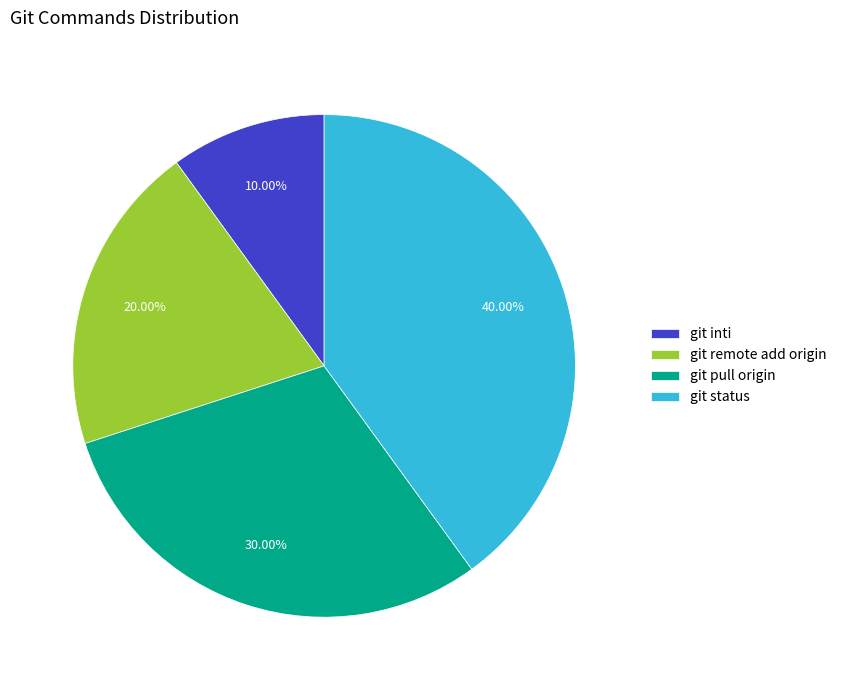

Is git remote add origin the majority of the pie?

No